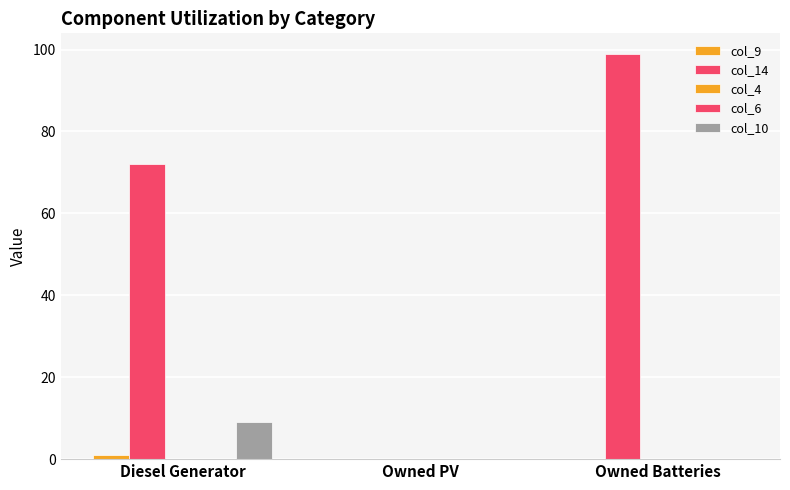

How many categories are shown in the chart?

3